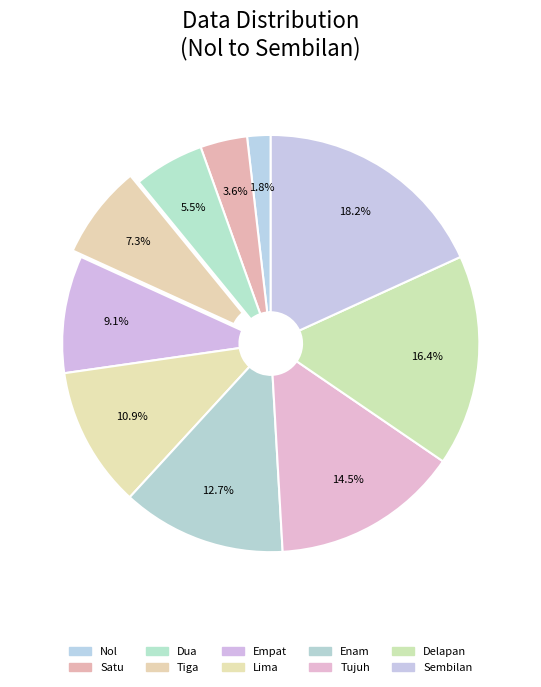

Is it true that Tiga is 7% of the pie?

True